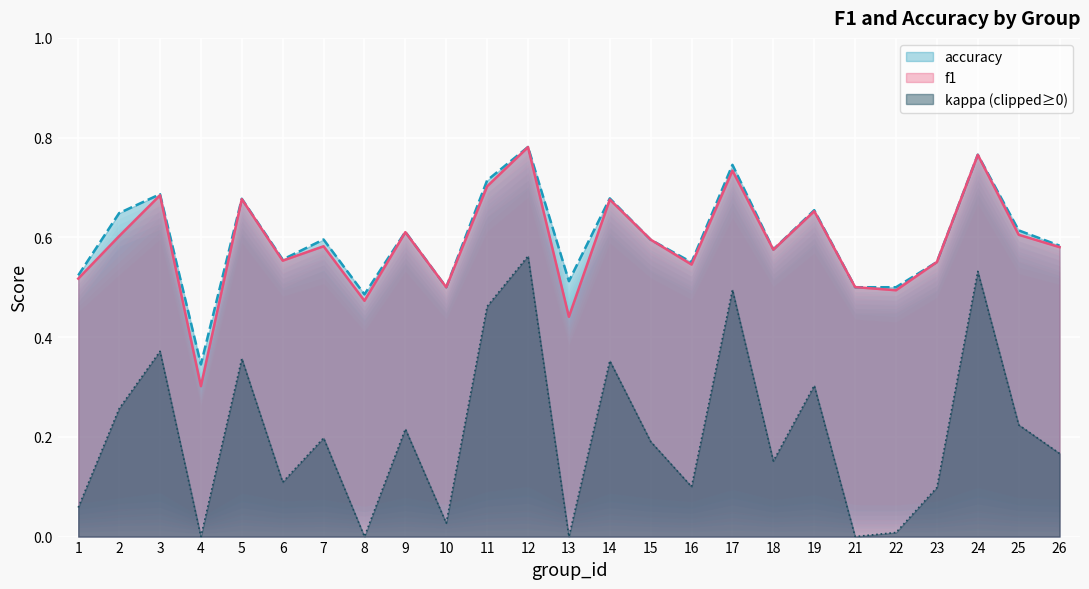

Is the value of kappa (clipped≥0) at 25 greater than the value of accuracy at 16?

No